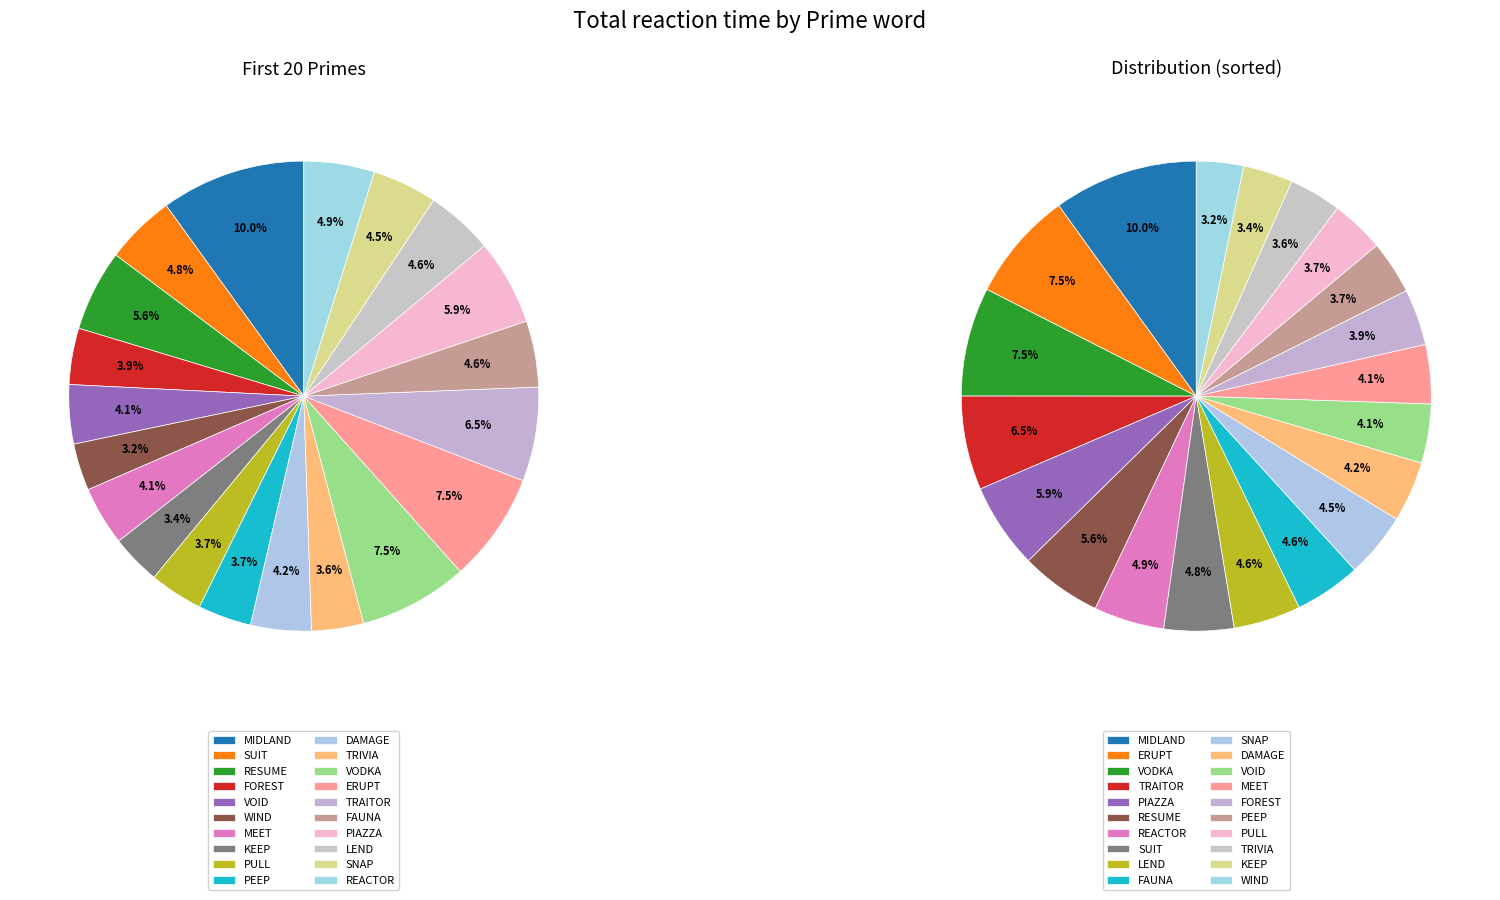

To the nearest percent, what is the combined percentage of TRAITOR and MIDLAND?

16%